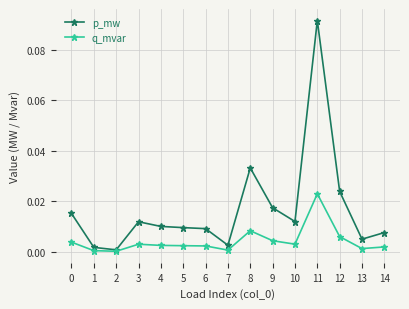

Is the value of q_mvar at 5 greater than the value of p_mw at 9?

No